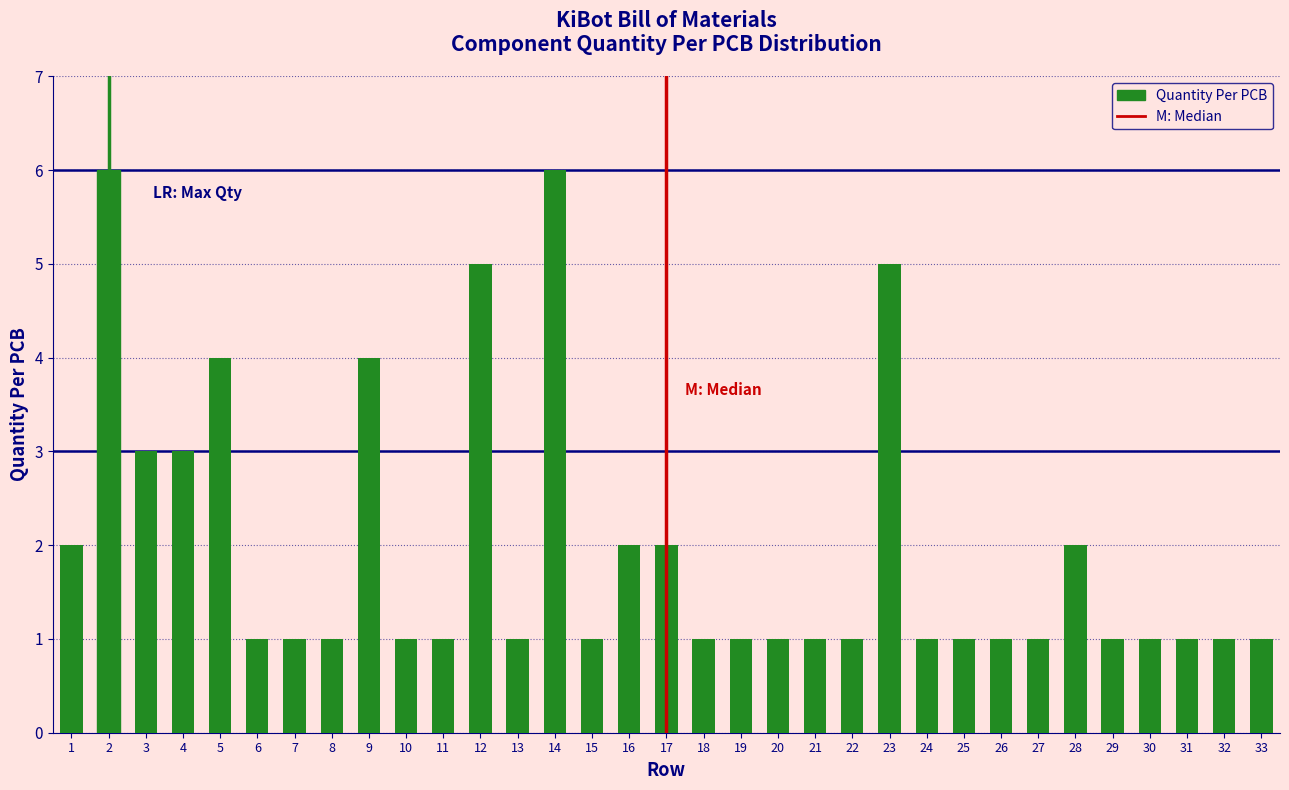

What is the greatest value displayed?

6